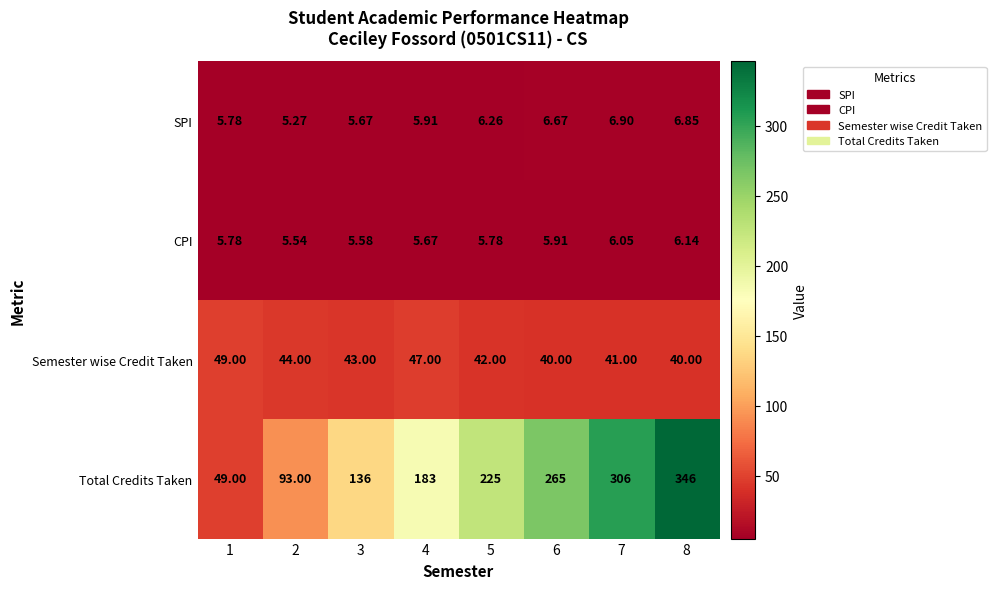

At how many categories does at least one series exceed 184?

4